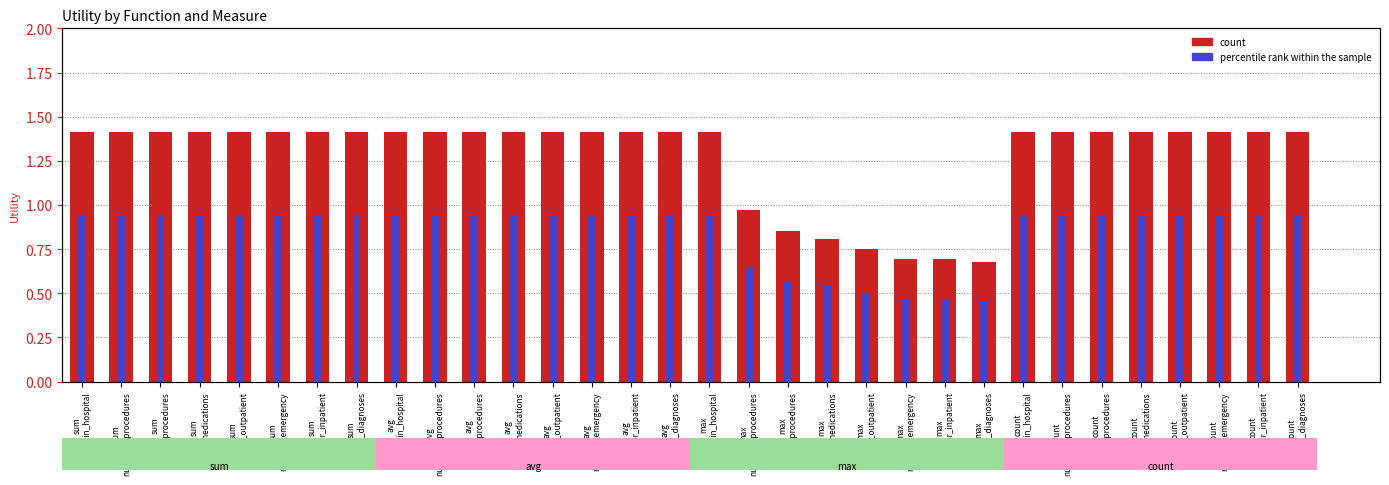

At which category is the sum across all series the highest?

sum
time_in_hospital